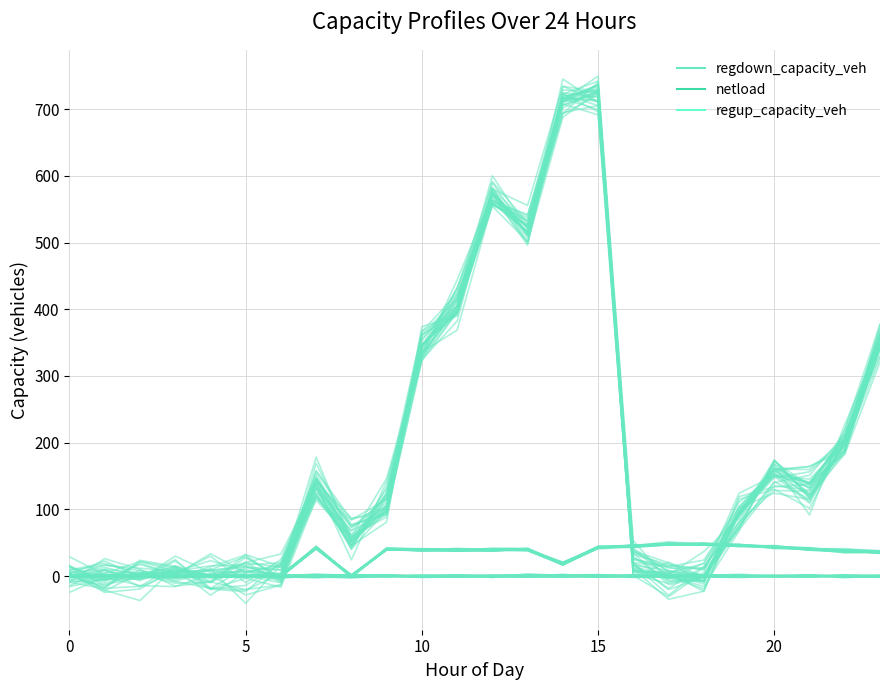

How many values in regup_capacity_veh are below zero?

8